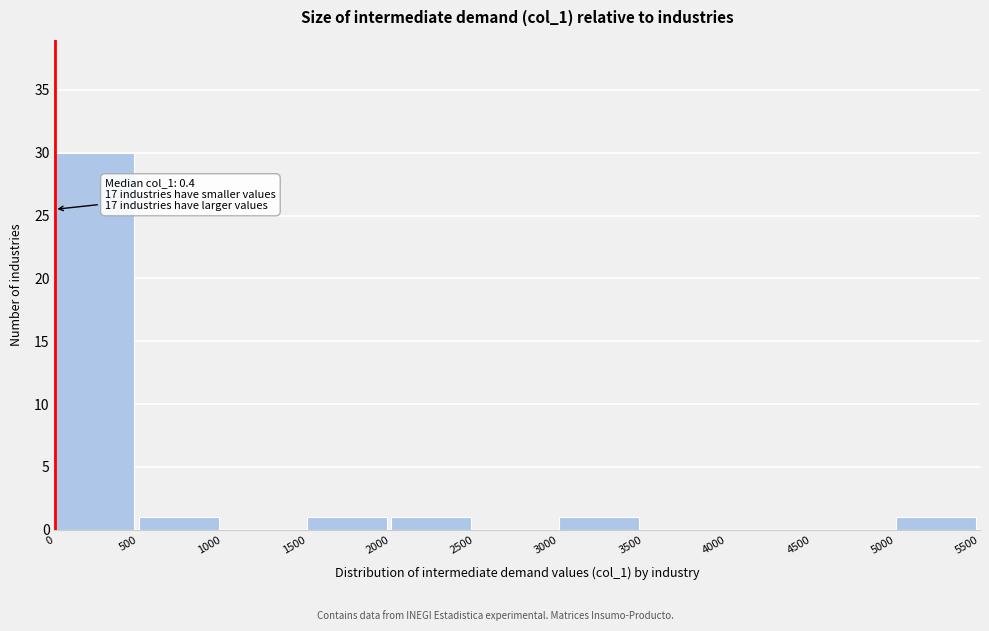

Which range on the x-axis has the tallest bar?

0 to 500